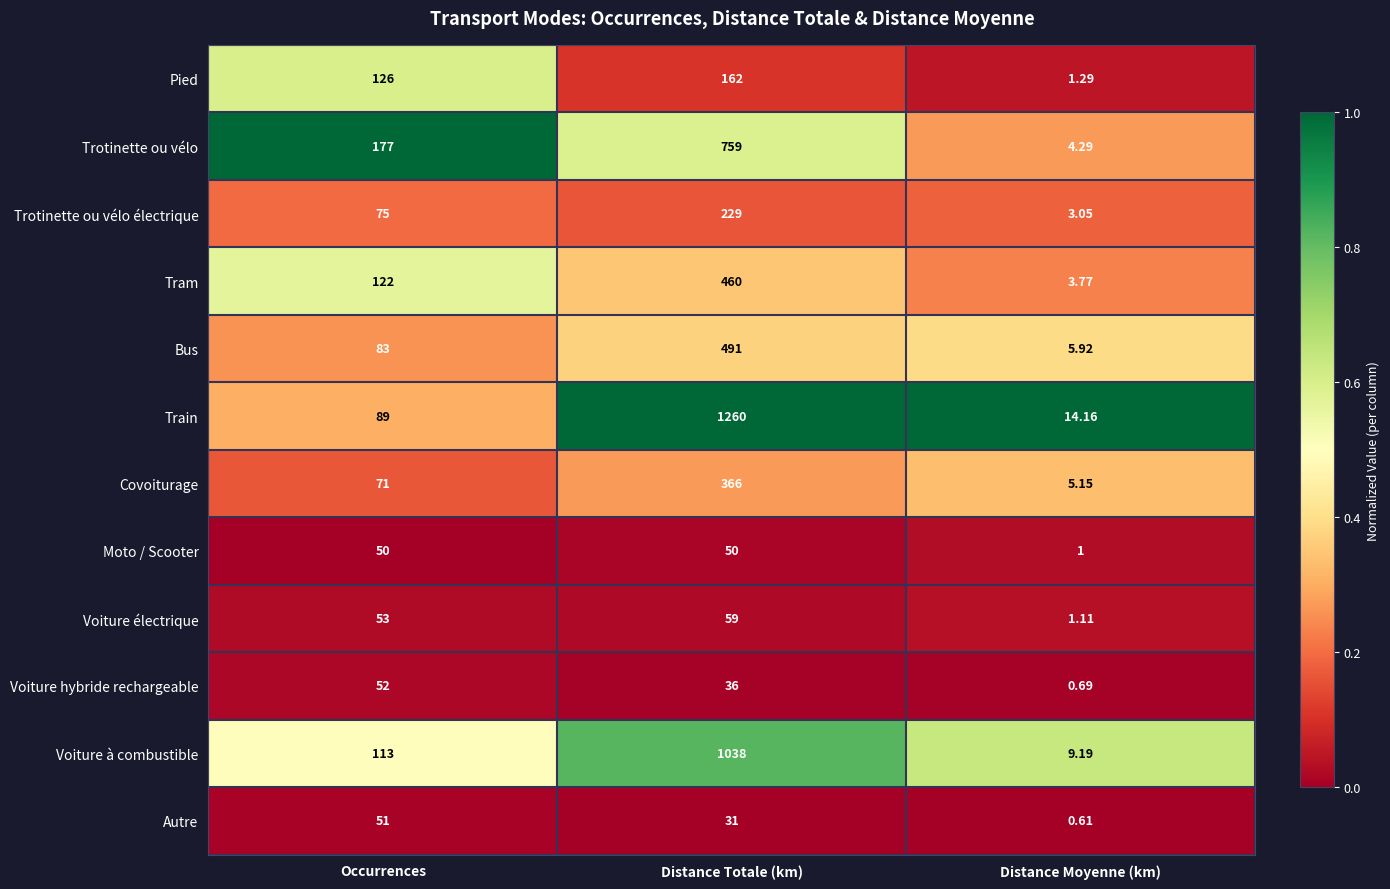

At which label is Voiture à combustible closest to 523?

Occurrences